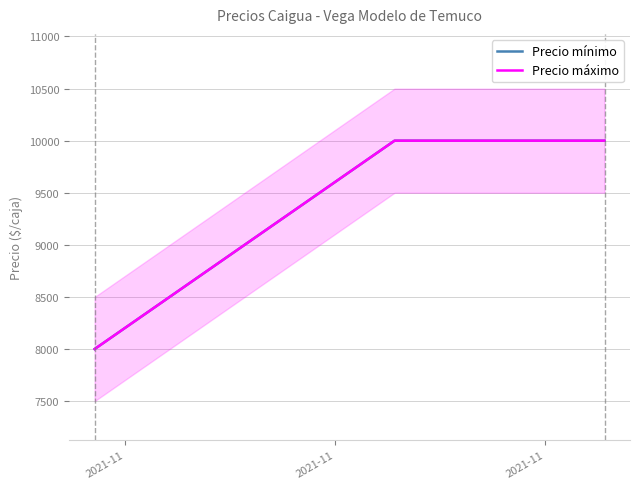

Reading left to right, list all the values displayed in this chart.

Precio mínimo: 8000	10000	10000
Precio máximo: 8000	10000	10000